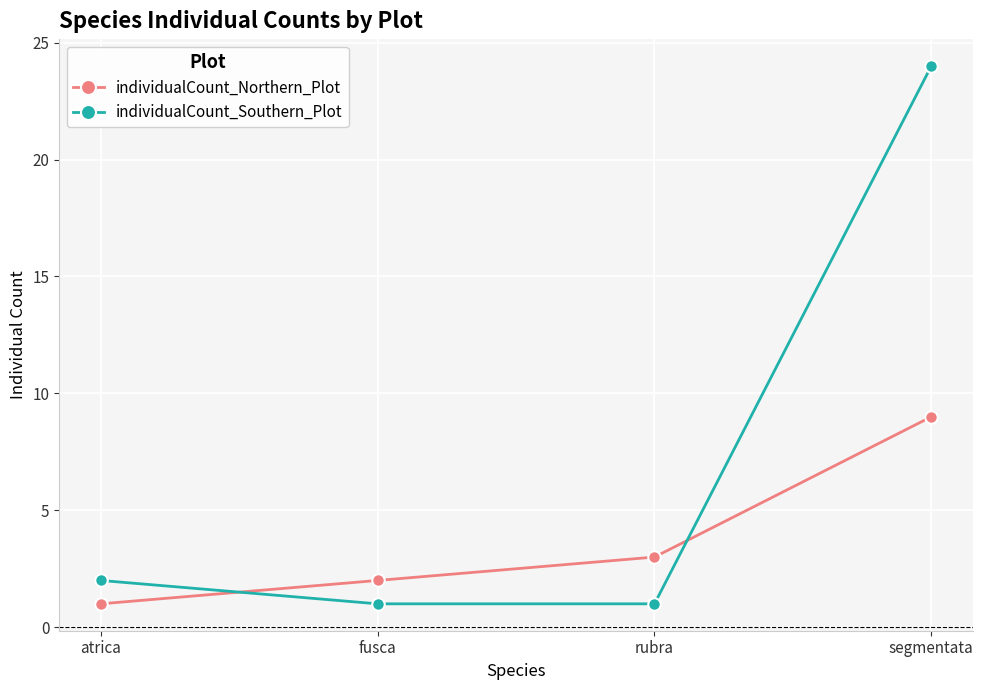

Reading left to right, extract all data points from this chart.

individualCount_Northern_Plot: atrica=1	fusca=2	rubra=3	segmentata=9
individualCount_Southern_Plot: atrica=2	fusca=1	rubra=1	segmentata=24